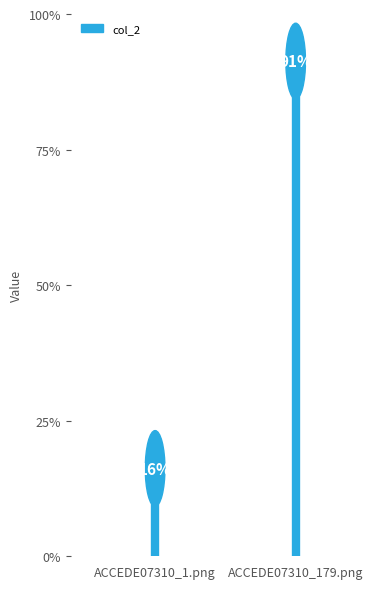

Rank the categories by value from lowest to highest.

ACCEDE07310_1.png, ACCEDE07310_1.png